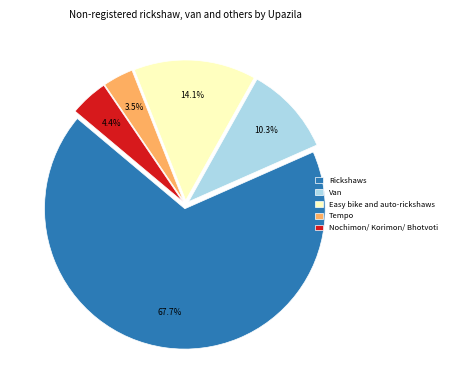

Is the sum of Nochimon/ Korimon/ Bhotvoti and Tempo greater than half?

No